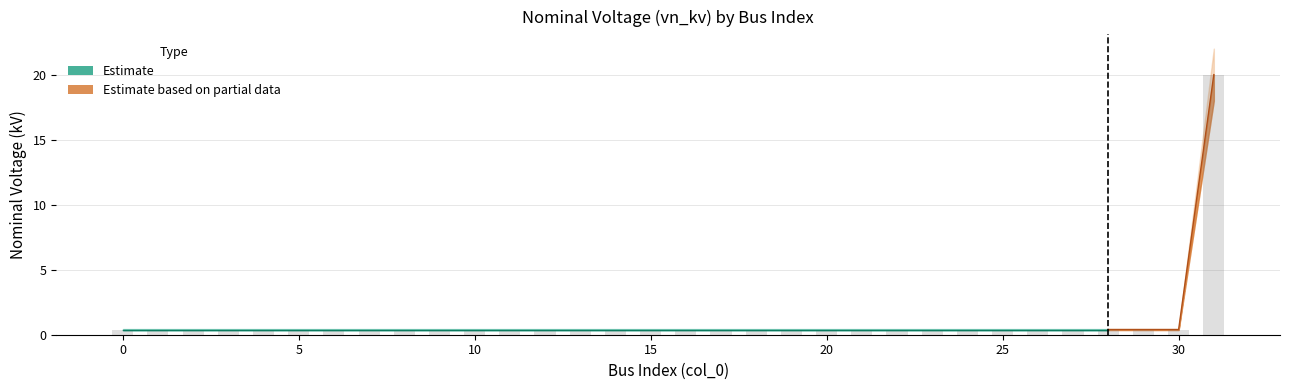

What is the highest value of the vn_kv_upper series?

22.0